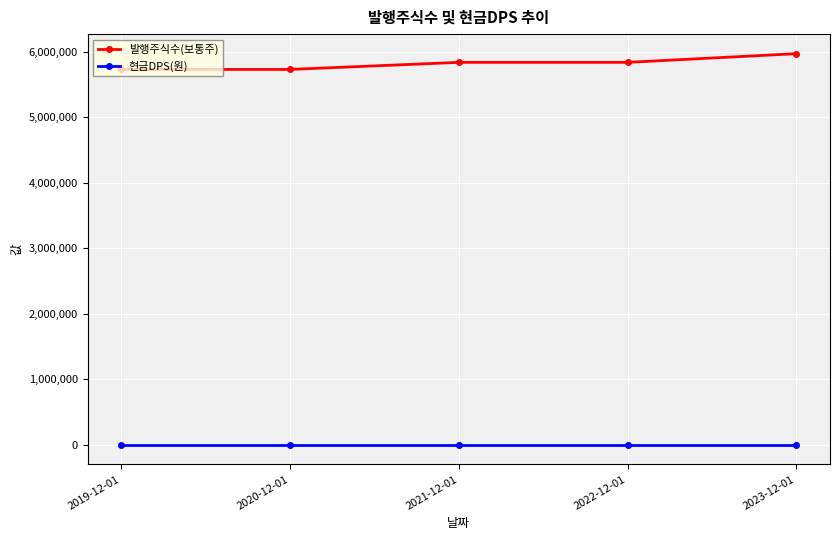

What is the total value across all series at 2021-12-01?

5839074